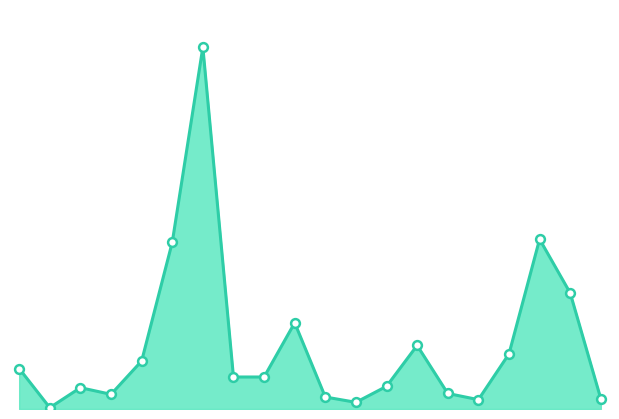

How many lines are shown in the chart?

1